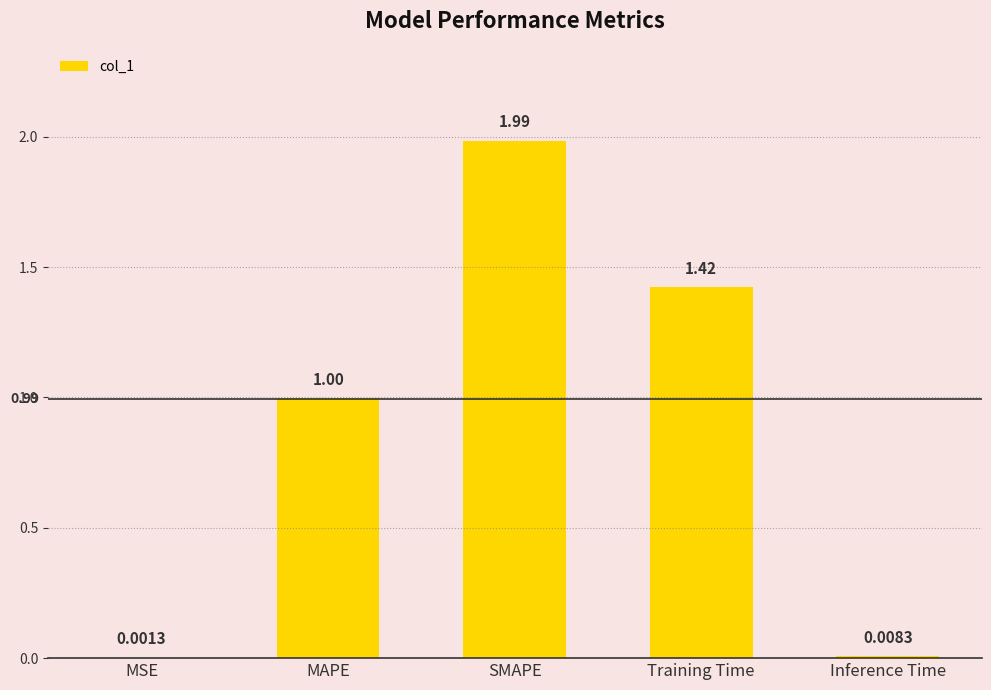

What is the change in value from MAPE to SMAPE?

+1.0